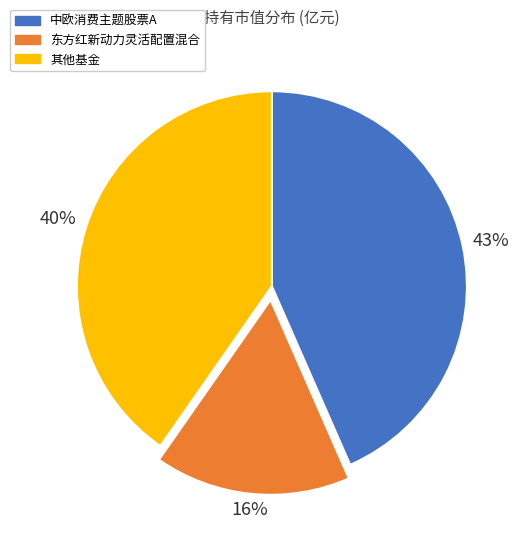

Does 中欧消费主题股票A account for over 50% of the chart?

No